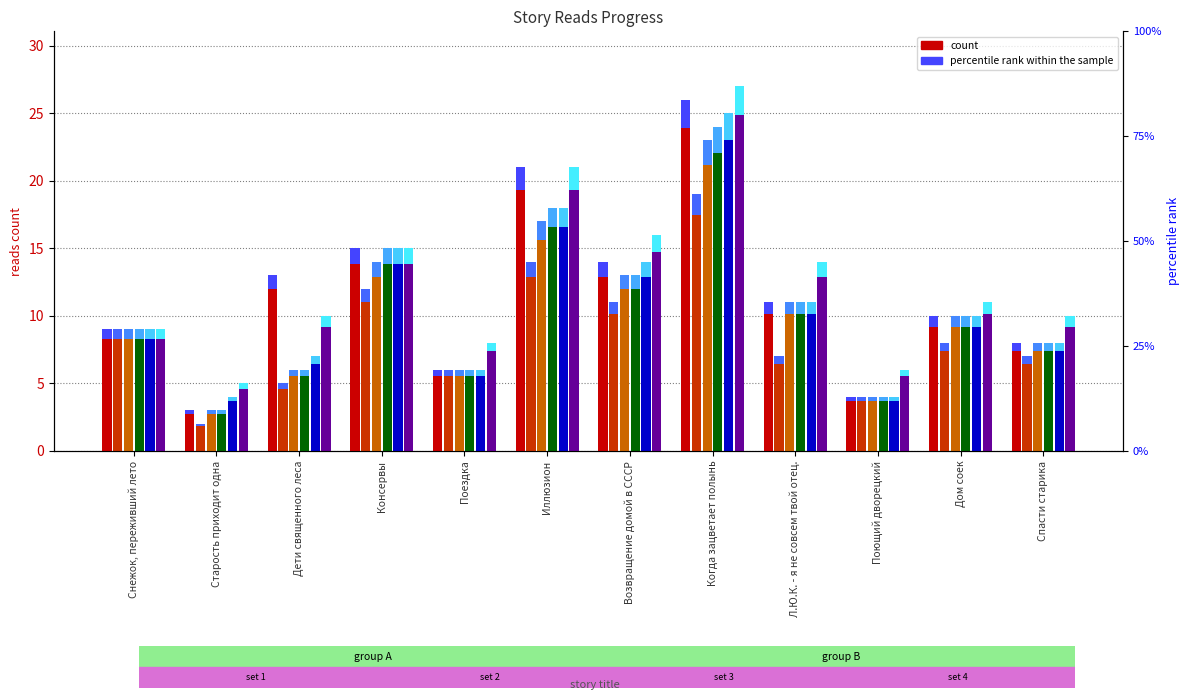

Which category has the lowest value across all series?

Старость приходит одна